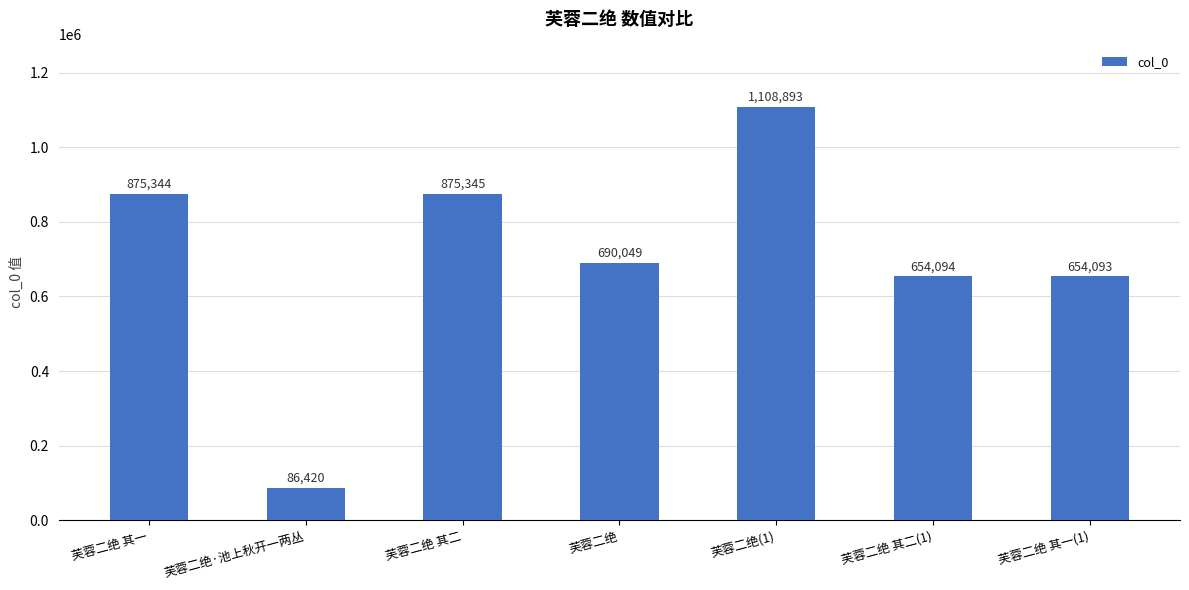

How many values are below 690049?

3